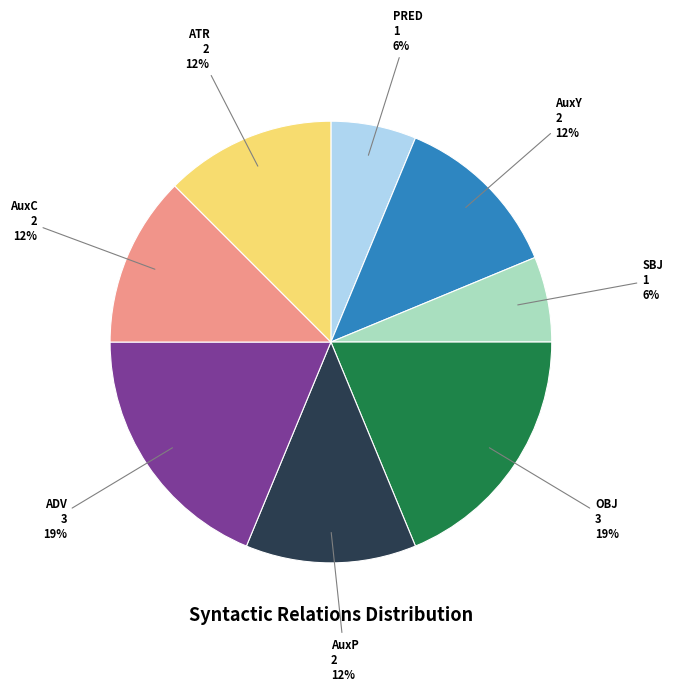

Is there any slice that represents more than half of the pie?

No